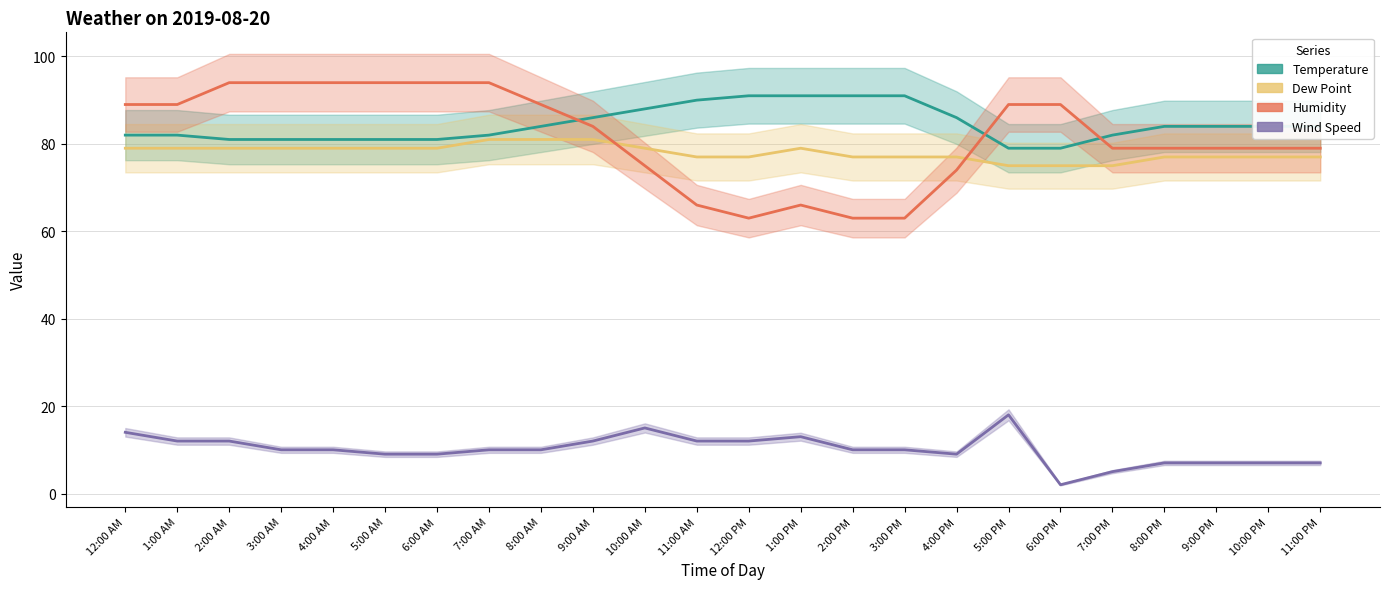

At which label is Dew Point closest to 78?

12:00 AM